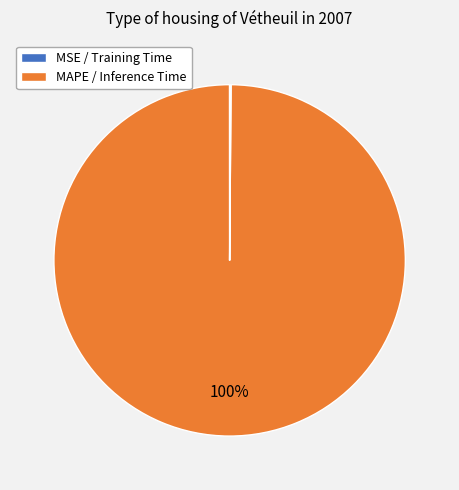

How many slices are in this pie chart?

4